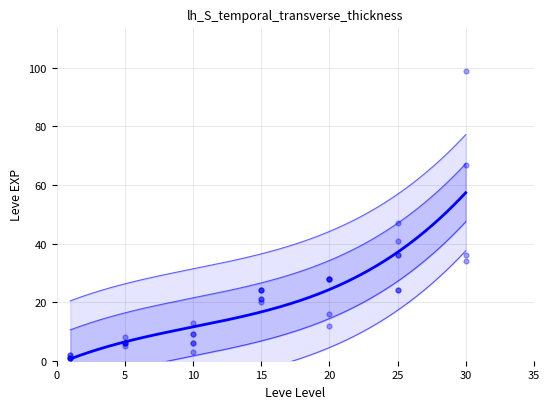

What Y value in the scatter plot is closest to 50?

47